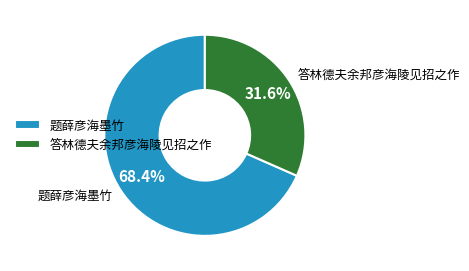

To the nearest percent, what portion does 题薛彦海墨竹 represent?

68%